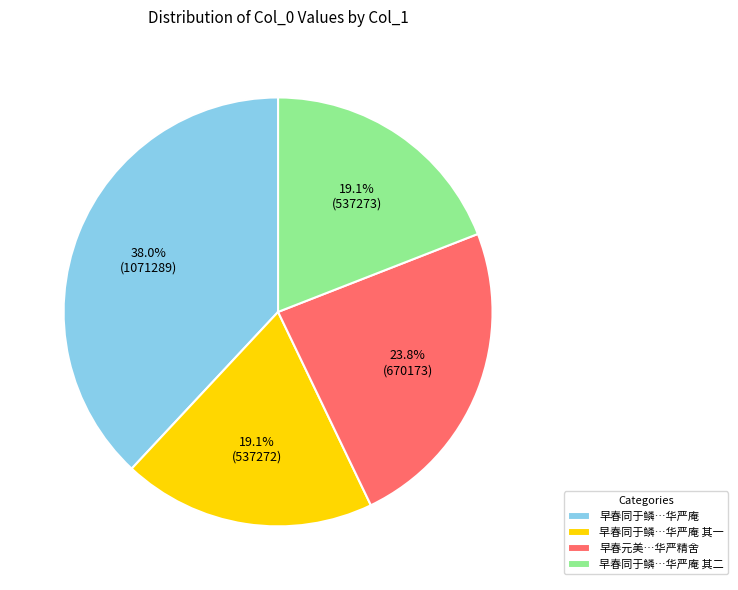

How much of the chart is everything except 早春元美…华严精舍?

76.2%